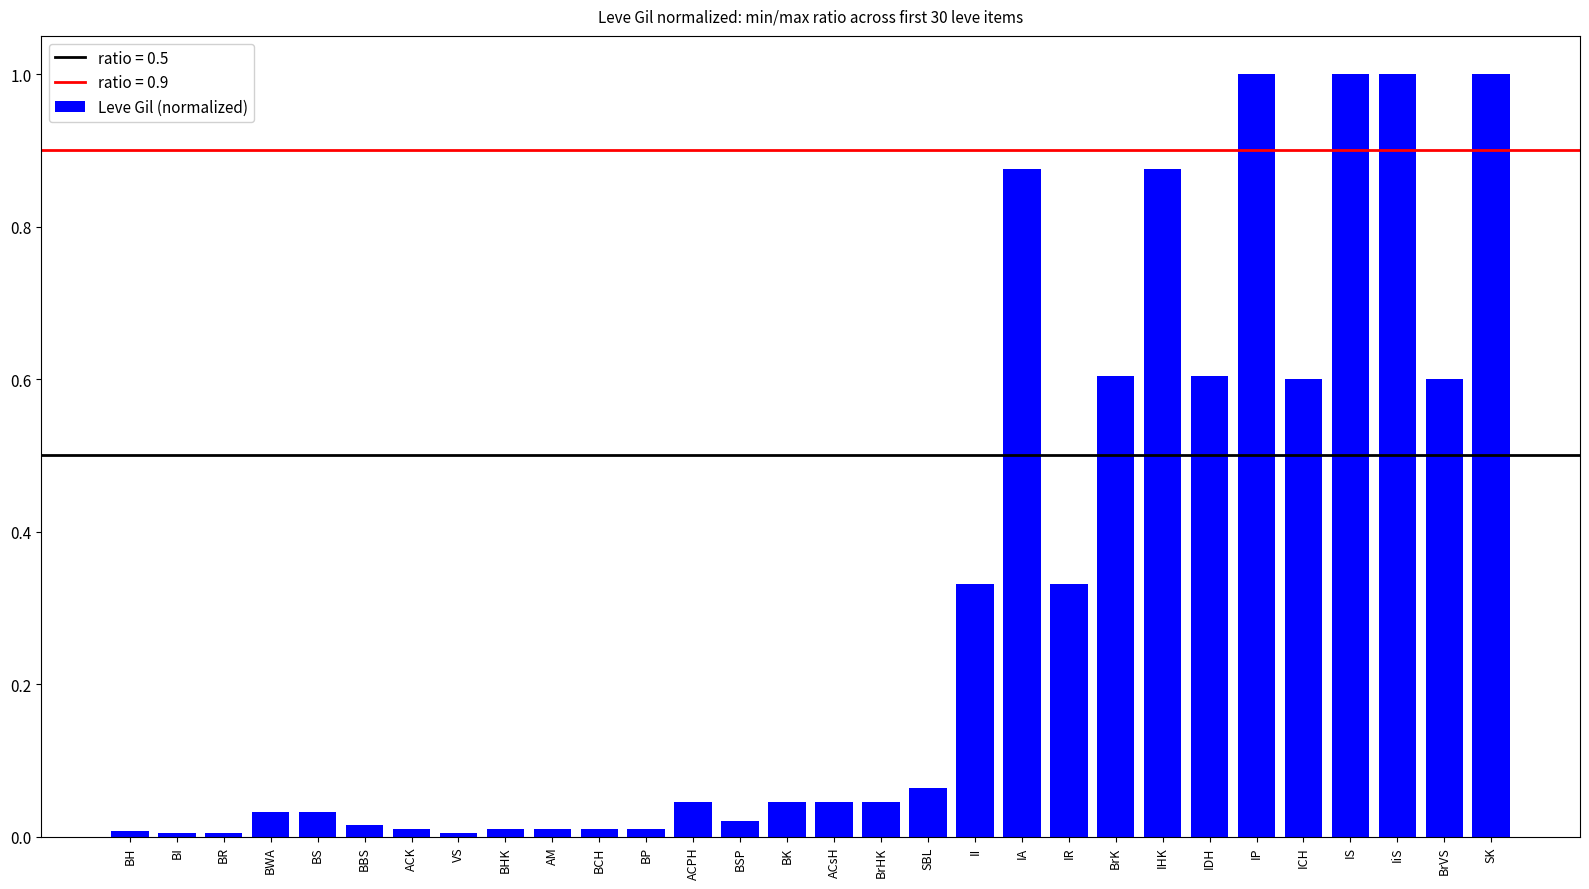

What value does the data have at IDH?

0.6